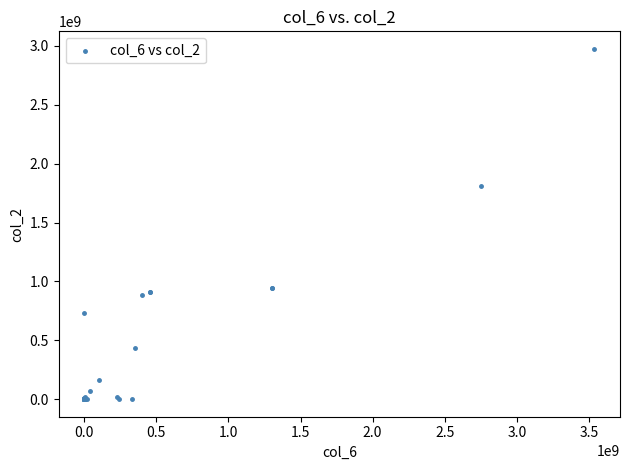

What Y value in the scatter plot is closest to 1487765099?

1813818128.0